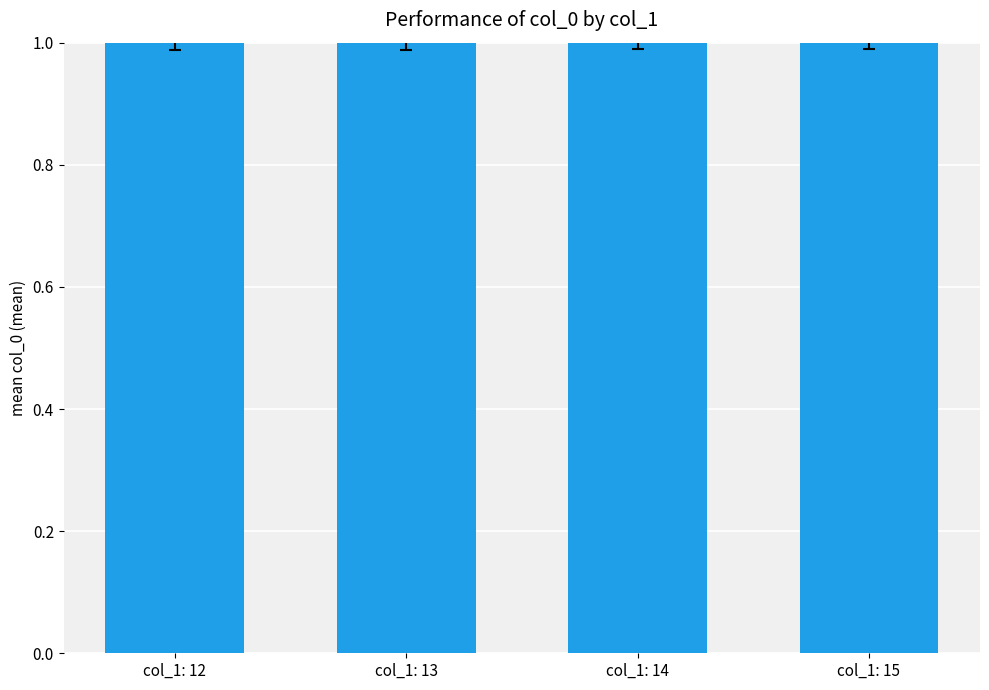

The chart shows a value of 1.7 at col_1: 12. True or false?

False